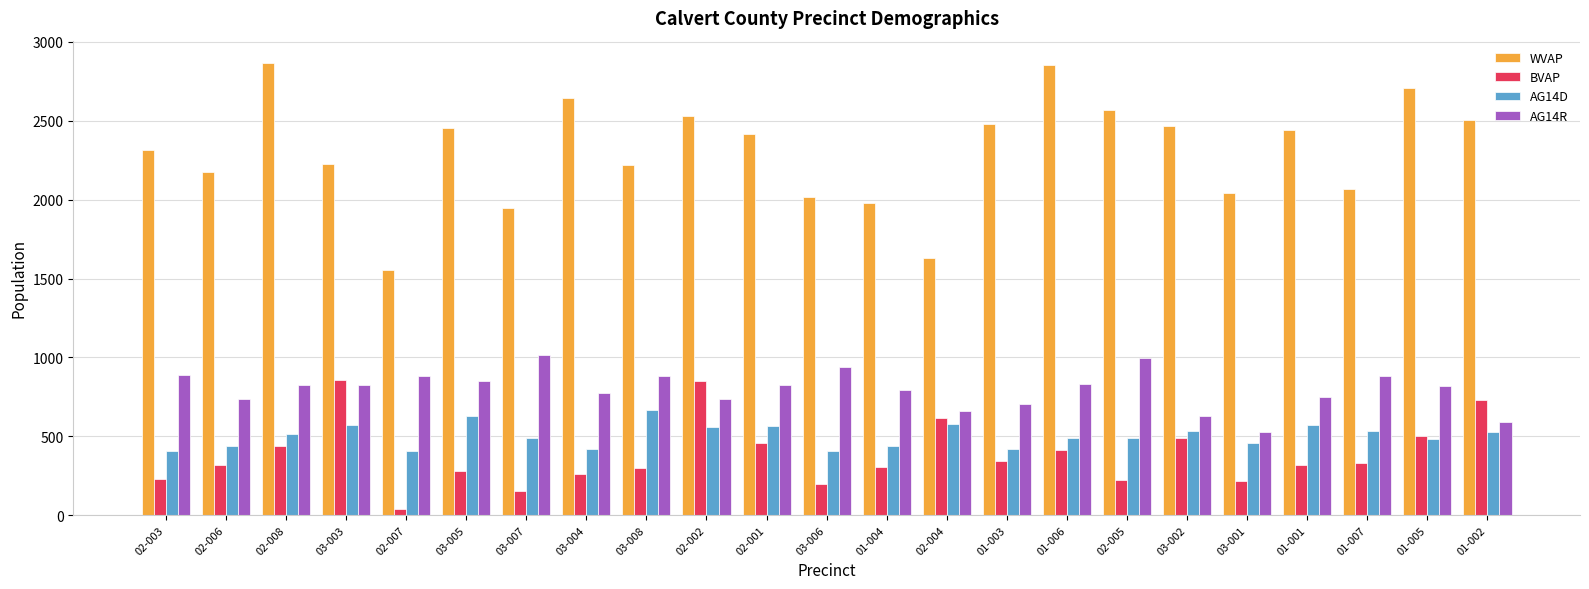

Where does the AG14R series first go above 823?

02-003